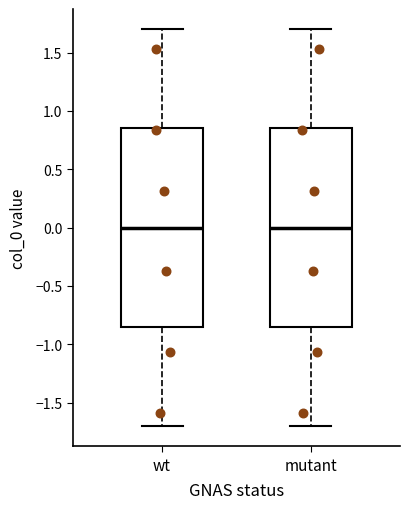

Reading left to right, transcribe this box plot: for each box, give where its median line is, the range the box spans, and where its two whiskers end, as read against the y-axis. The values are not printed on the chart, so give them approximately, as read against the axis.

wt: median 0.00, box -0.85 to 0.85, whiskers -1.70 to 1.70
mutant: median 0.00, box -0.85 to 0.85, whiskers -1.70 to 1.70